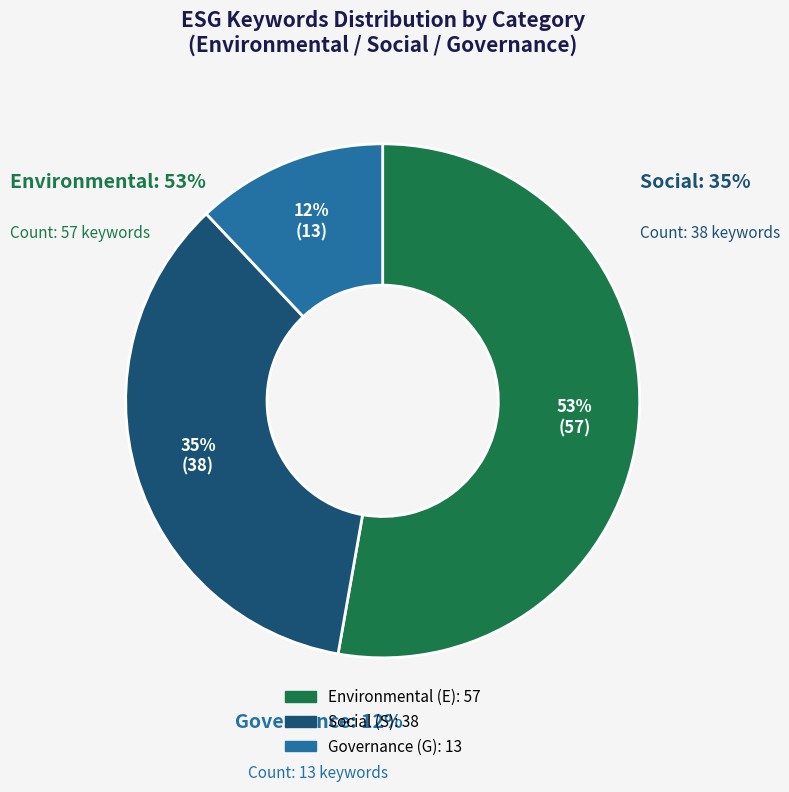

Which has a higher value, E or S?

E